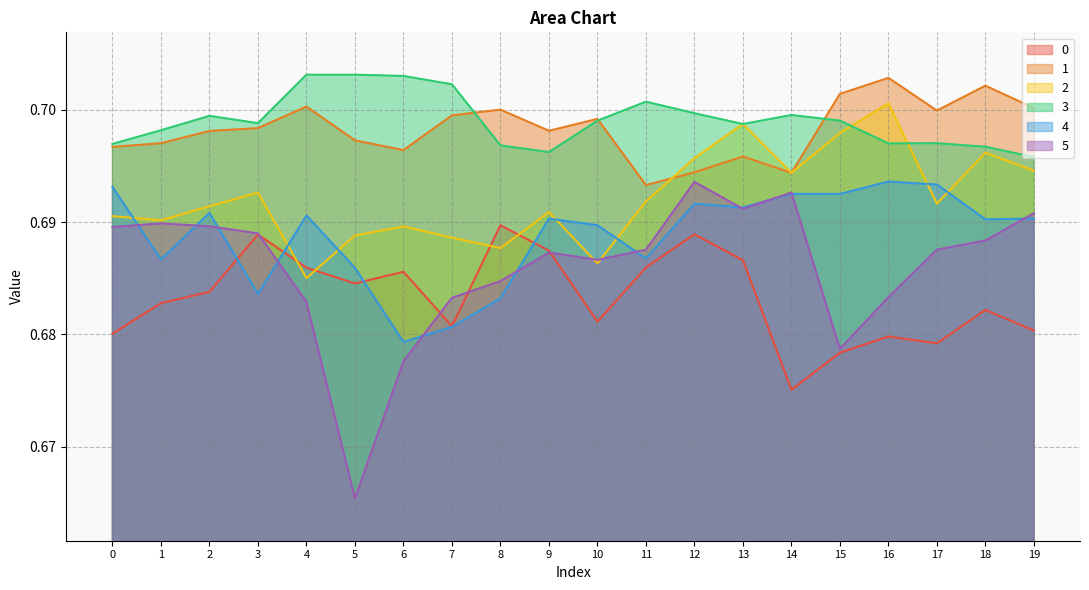

Count the 2 values in the range 0 to 1.

20